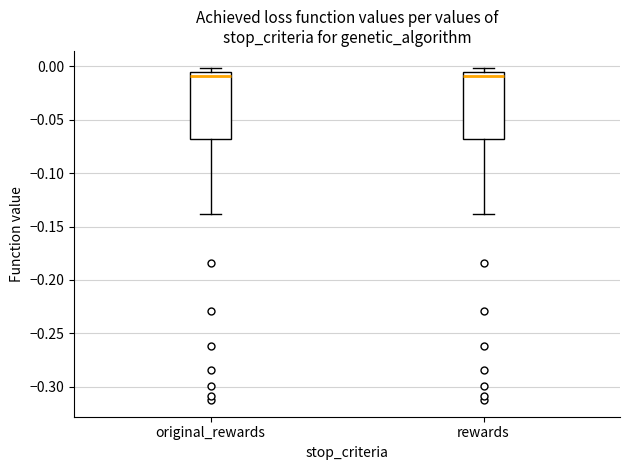

Reading left to right, read every box against the y-axis: the position of its median line, the range the box covers, and the ends of its whiskers. The values are not printed on the chart, so give them approximately, as read against the axis.

original_rewards: median -0.010, box -0.070 to -0.005, whiskers -0.140 to 0.000
rewards: median -0.010, box -0.070 to -0.005, whiskers -0.140 to 0.000